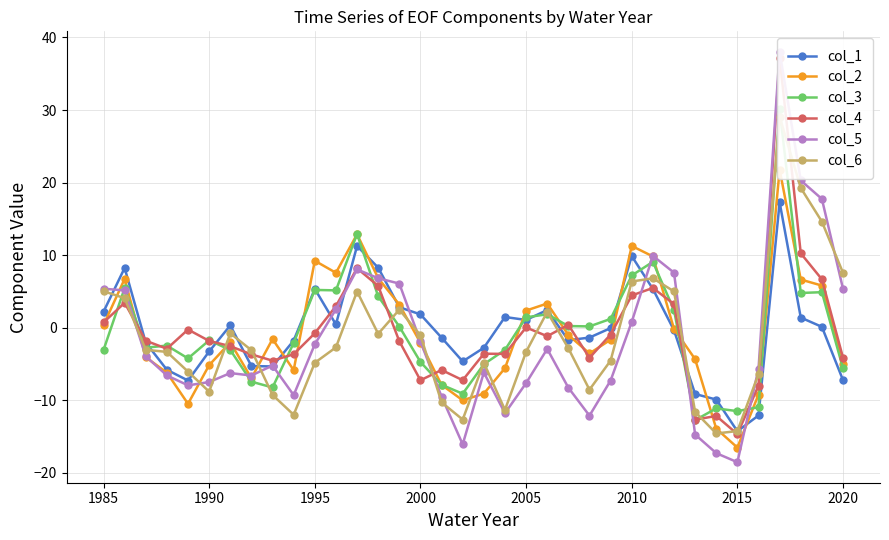

What are all the series names shown in the legend?

col_1, col_2, col_3, col_4, col_5, col_6